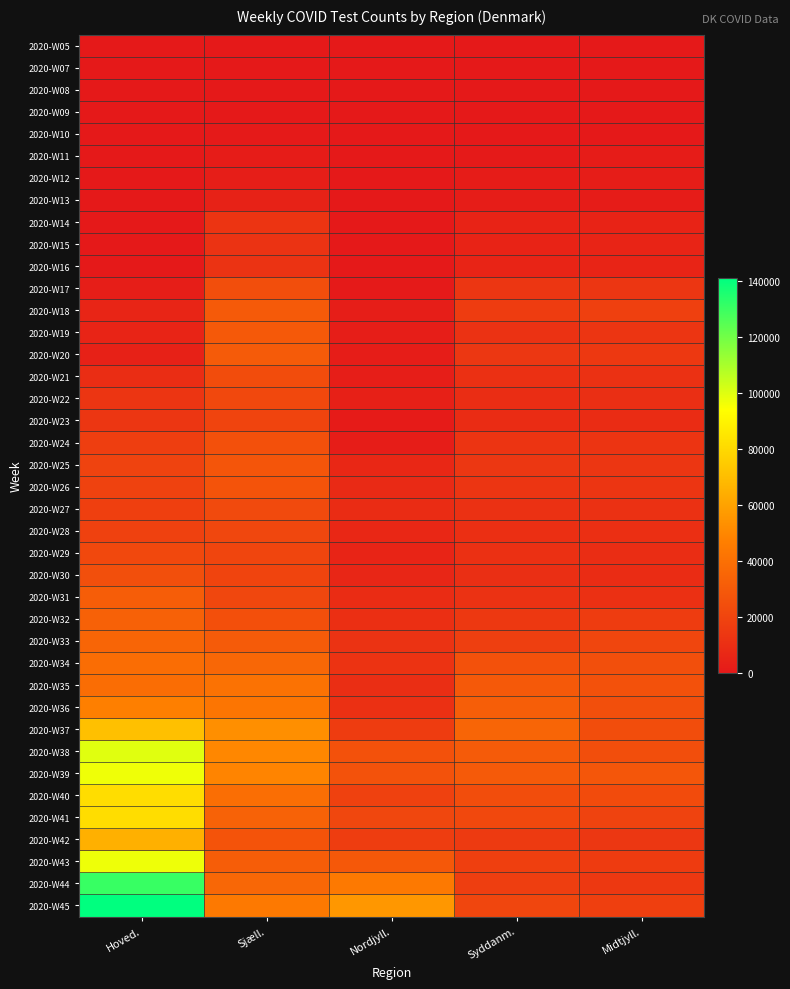

Which has a higher value, Syddanm. or Nordjyll.?

Syddanm.